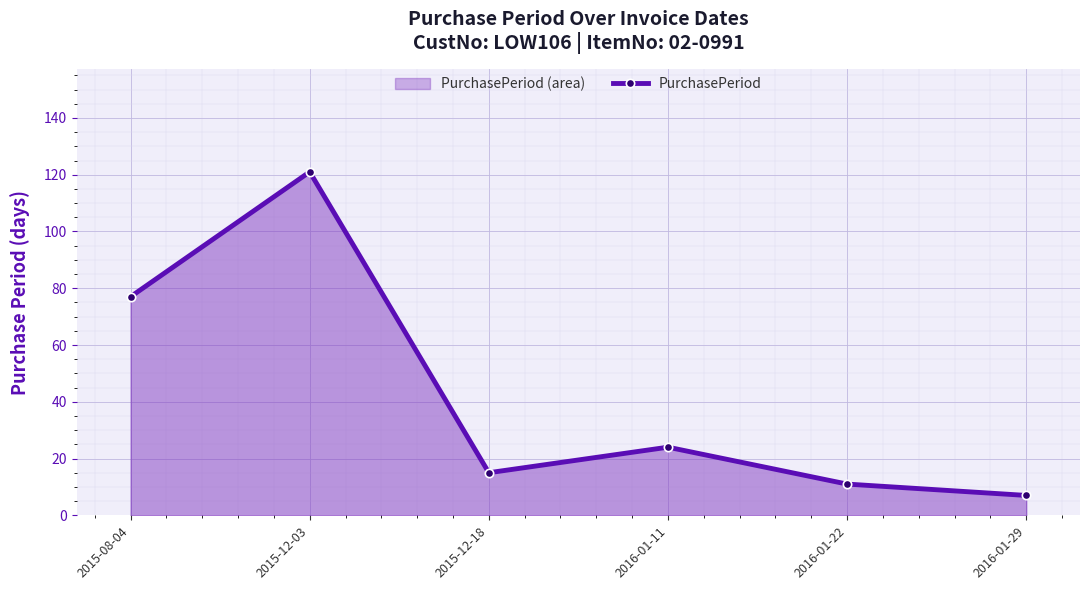

How many lines are shown in the chart?

1